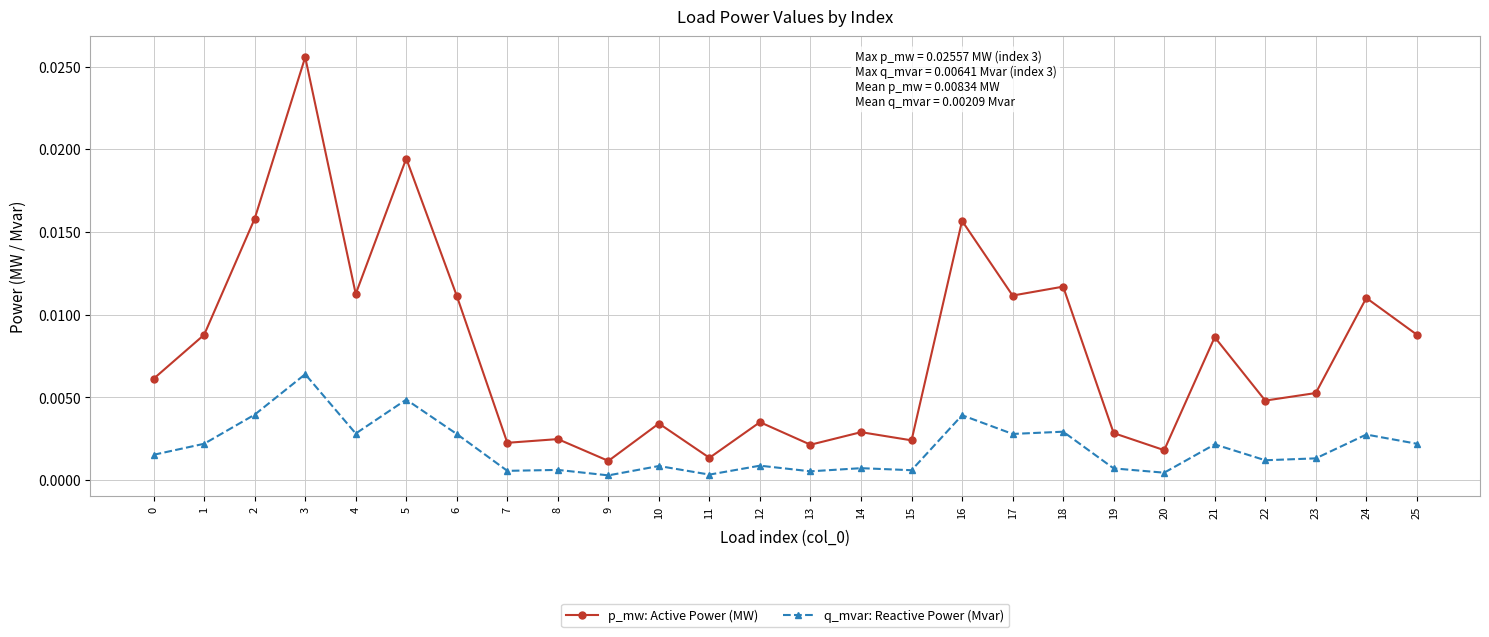

What are all the series names shown in the legend?

p_mw: Active Power (MW), q_mvar: Reactive Power (Mvar)